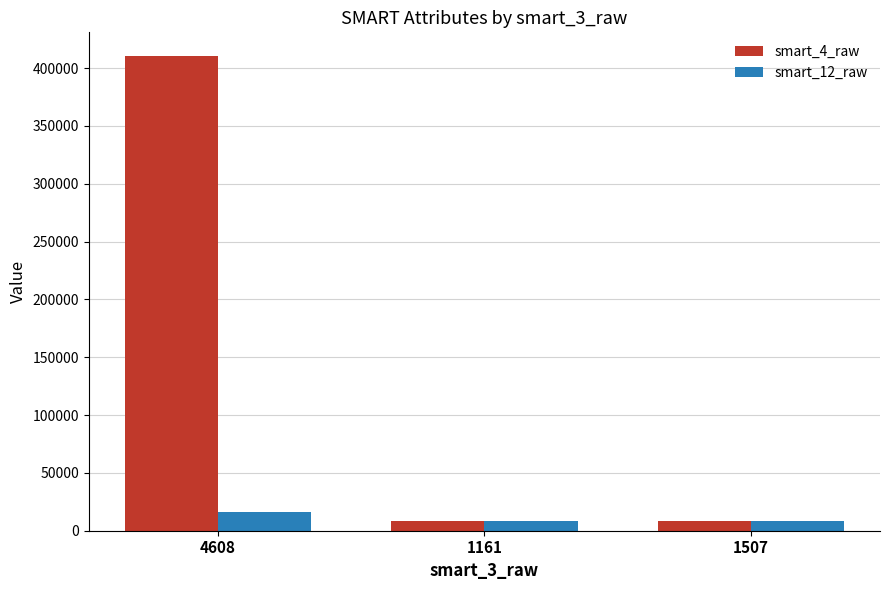

Which category has the highest value in the smart_12_raw series?

4608